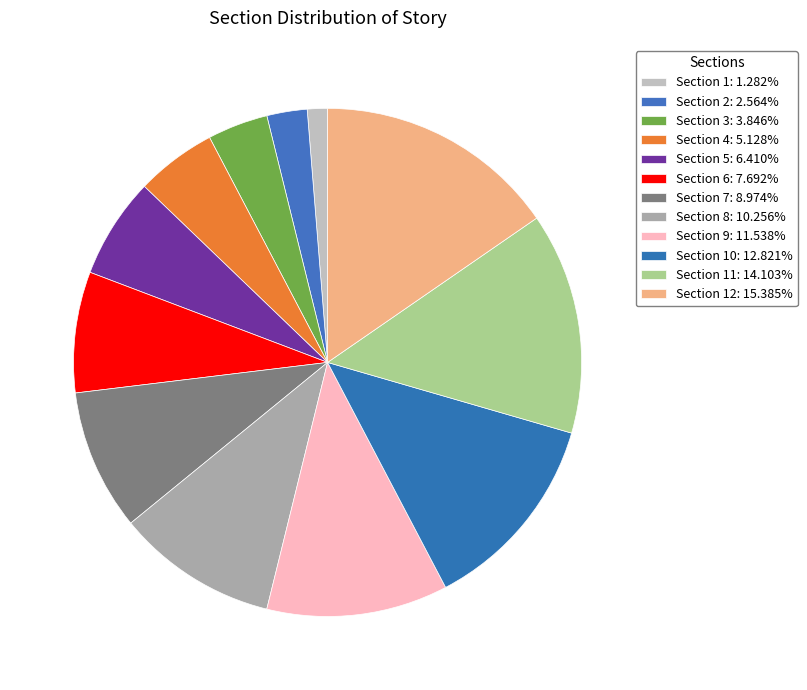

Rank the categories by value from lowest to highest.

Section 1, Section 2, Section 3, Section 4, Section 5, Section 6, Section 7, Section 8, Section 9, Section 10, Section 11, Section 12